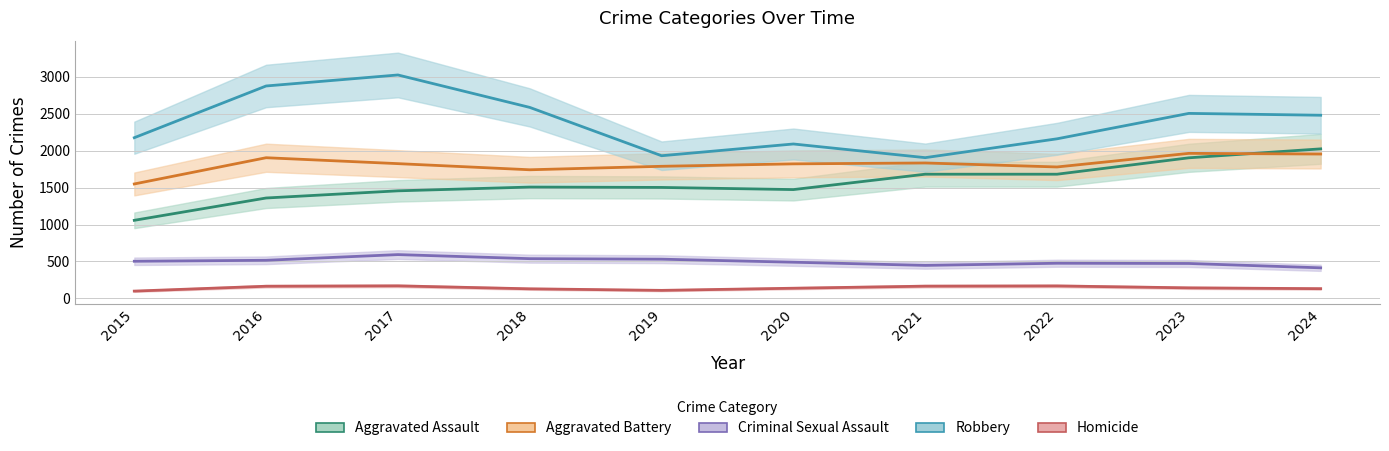

True or false: Aggravated Battery and Homicide intersect in this chart.

False